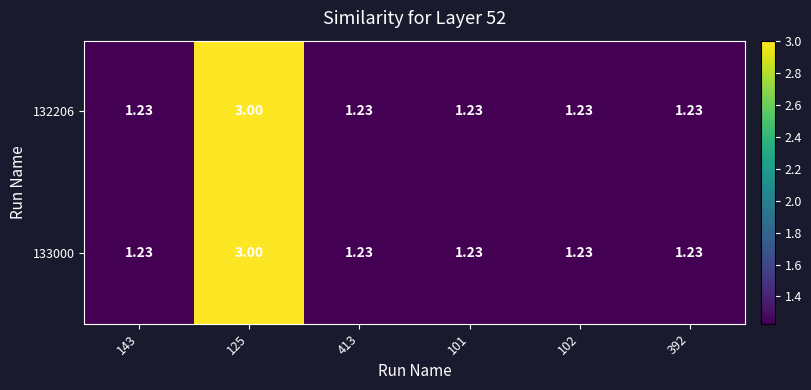

At which category does the chart reach its minimum across all series?

143